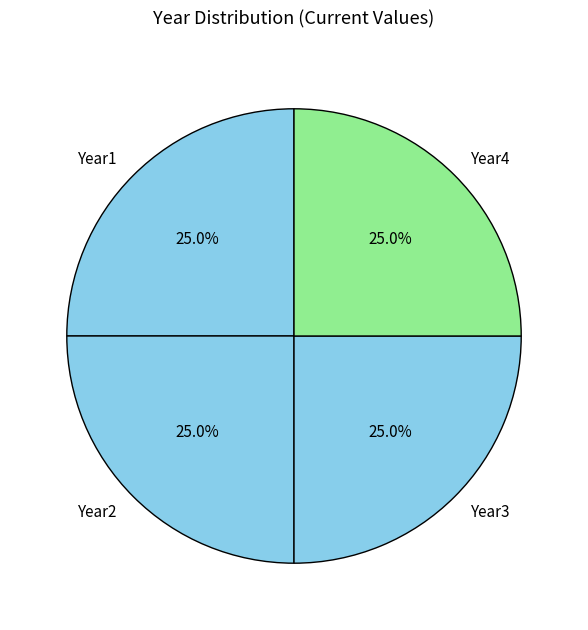

How many segments does this pie chart have?

4